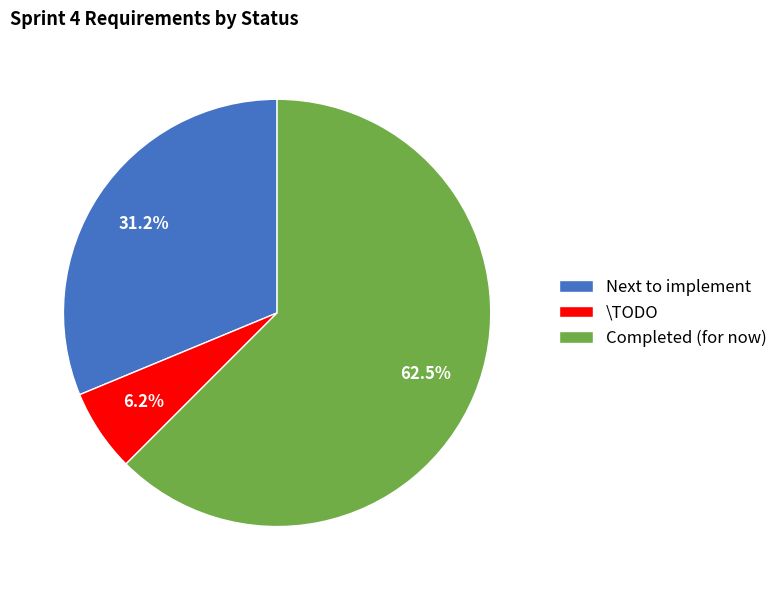

Count the number of slices in the pie.

3